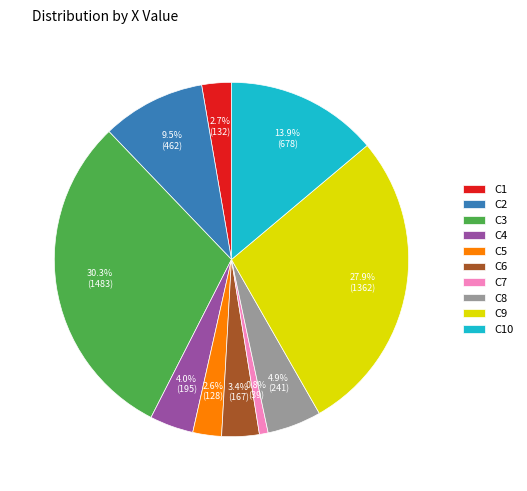

To the nearest percent, what percentage of the pie is C8?

5%